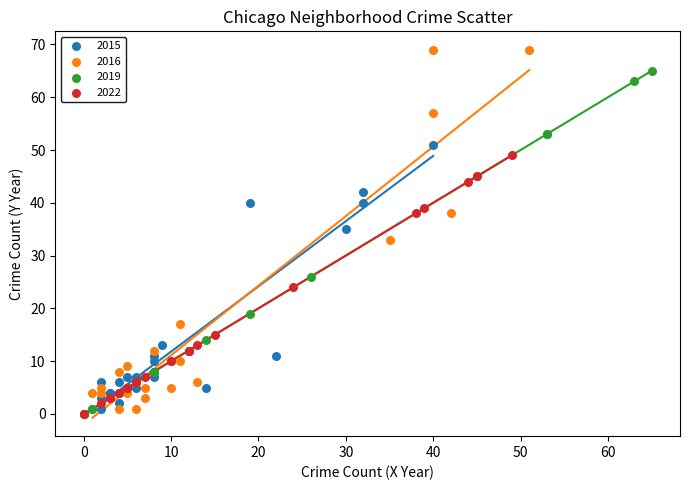

Which series reaches the maximum Y coordinate?

2016